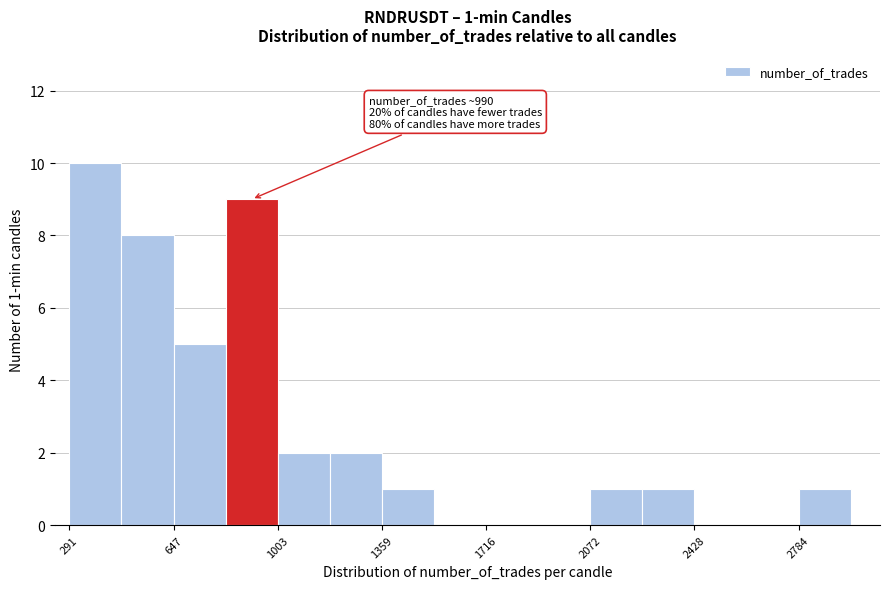

Read against the x-axis, roughly where is the centre of the tallest bar?

400